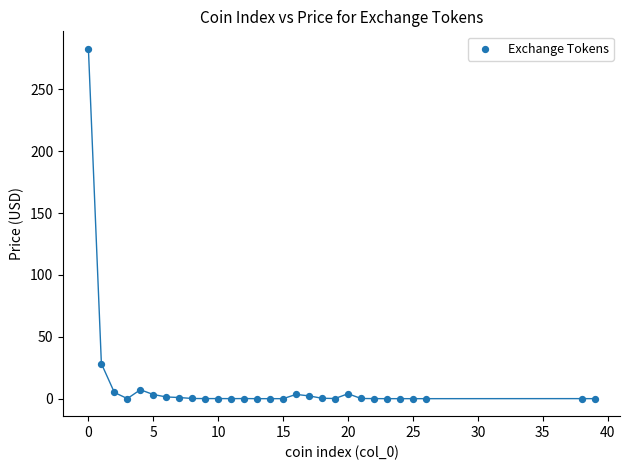

What Y value in the scatter plot is closest to 141?

28.3